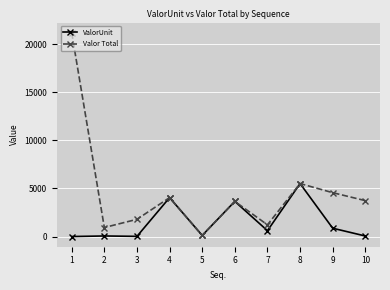

How many lines are shown in the chart?

2